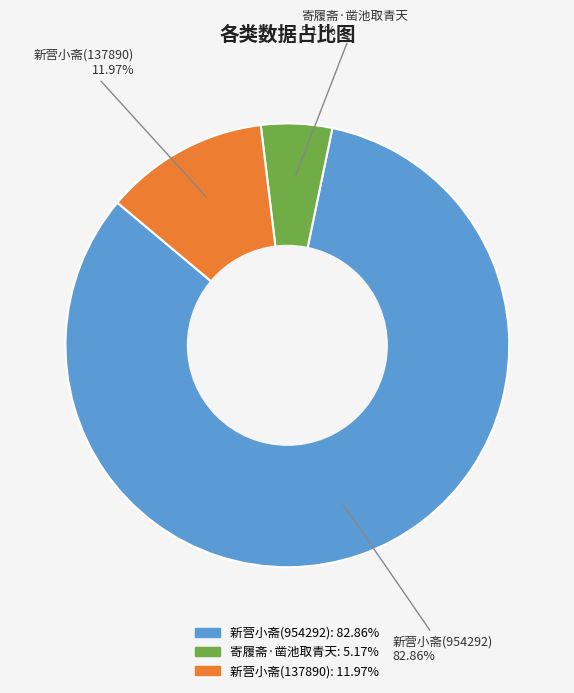

Is there a majority slice in this chart?

Yes